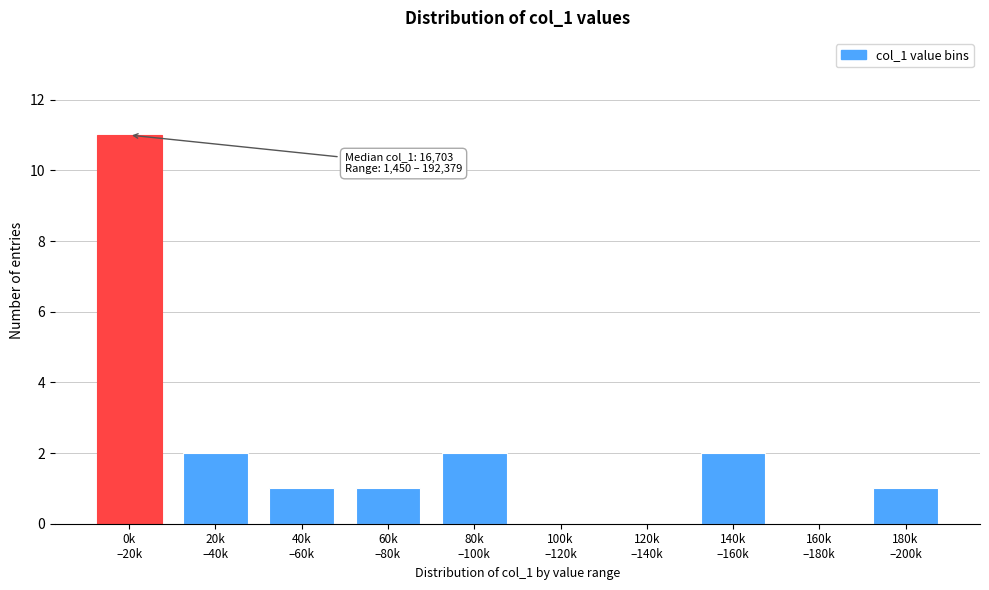

What is the maximum value shown in the chart?

11